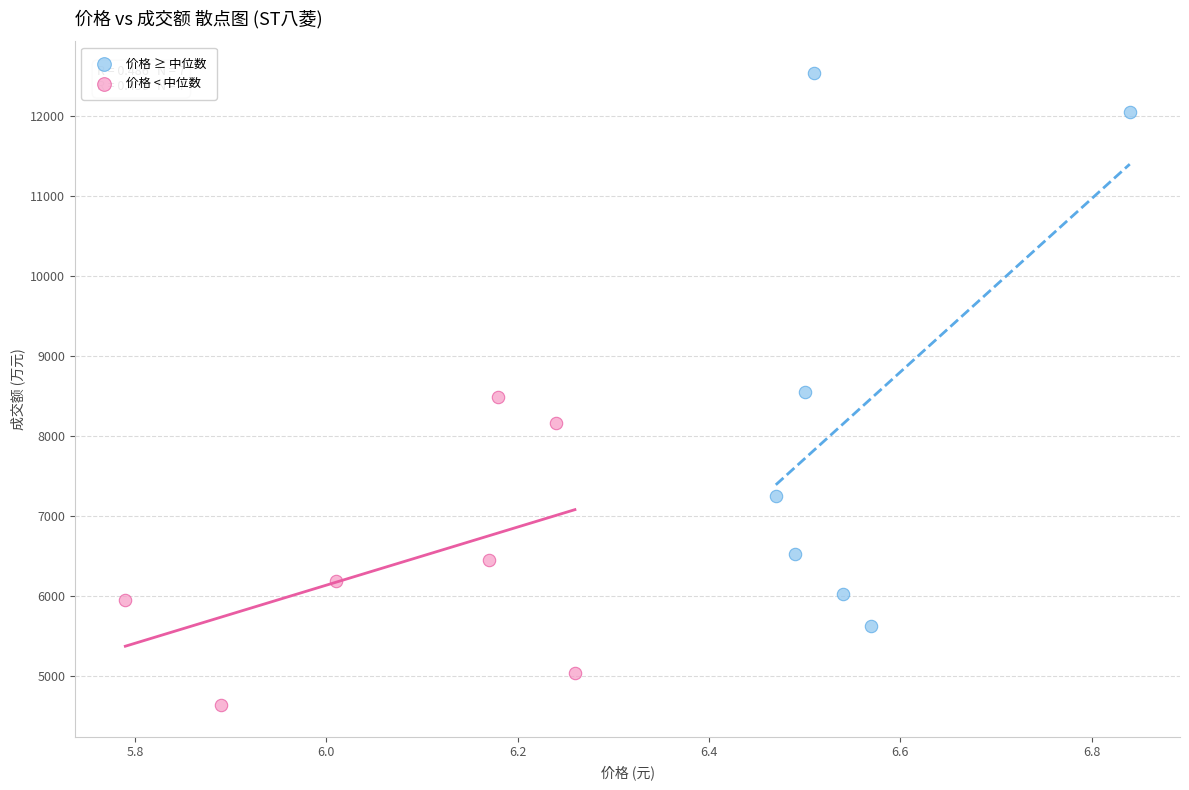

Which series has the largest Y range (max minus min)?

价格 ≥ 中位数